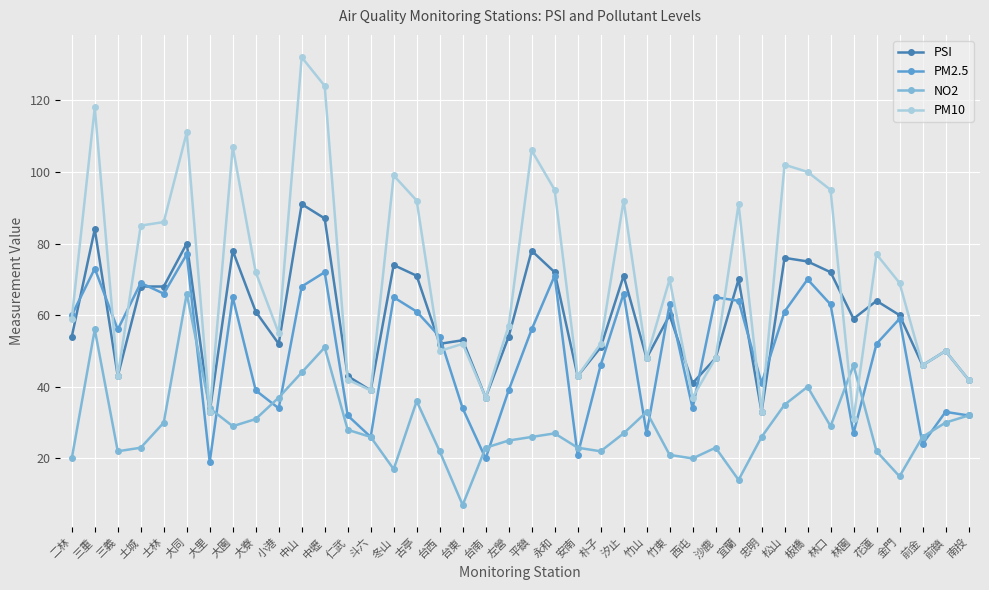

What position from the right is 土城?

37